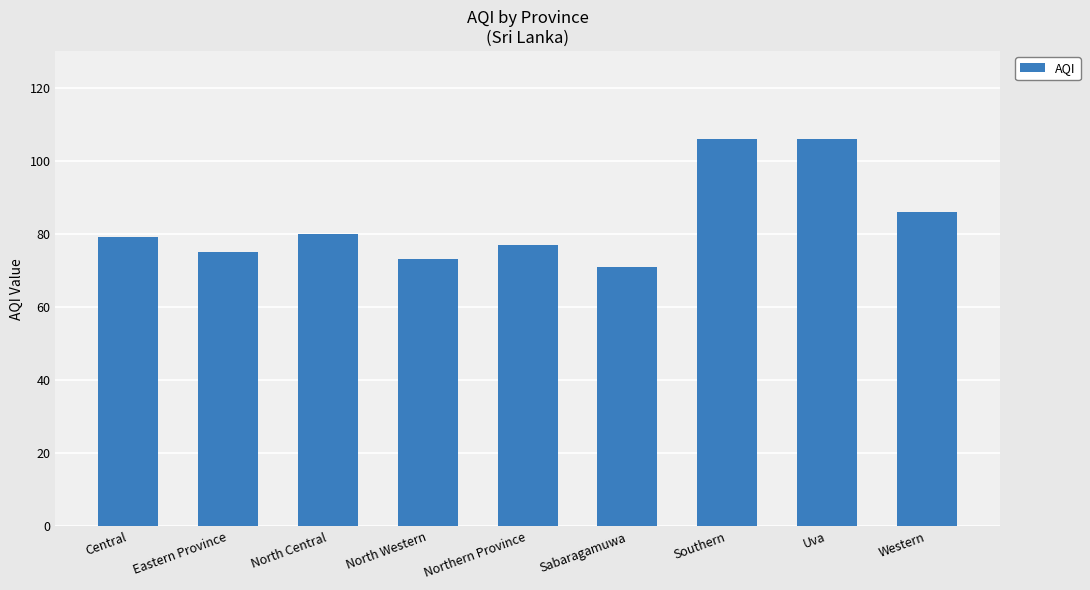

Which category has the lowest value across all series?

Sabaragamuwa